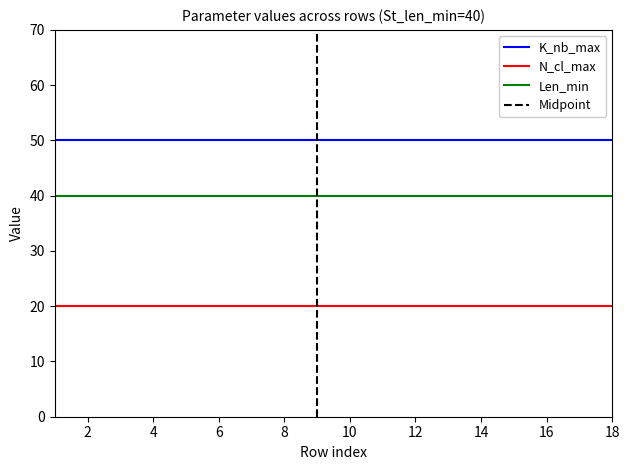

True or false: Len_min and N_cl_max cross at least once.

False